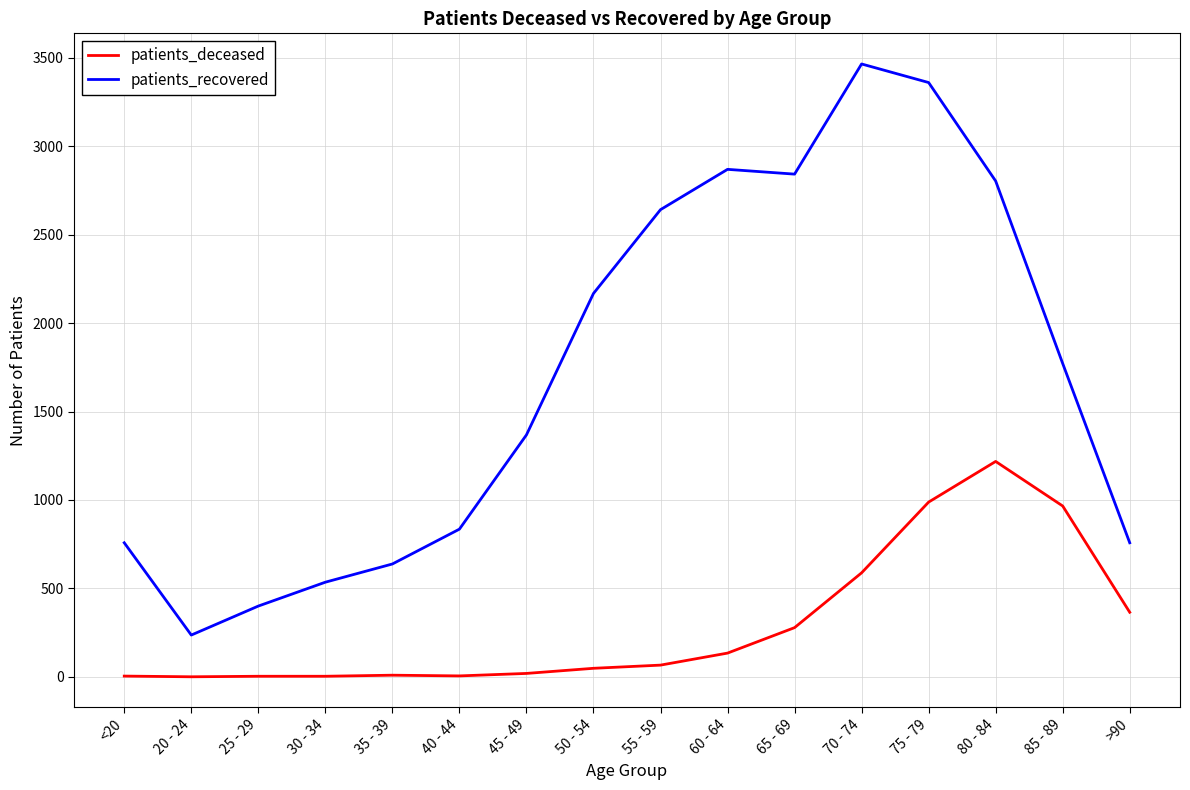

The value of patients_recovered at <20 is 758. True or false?

True